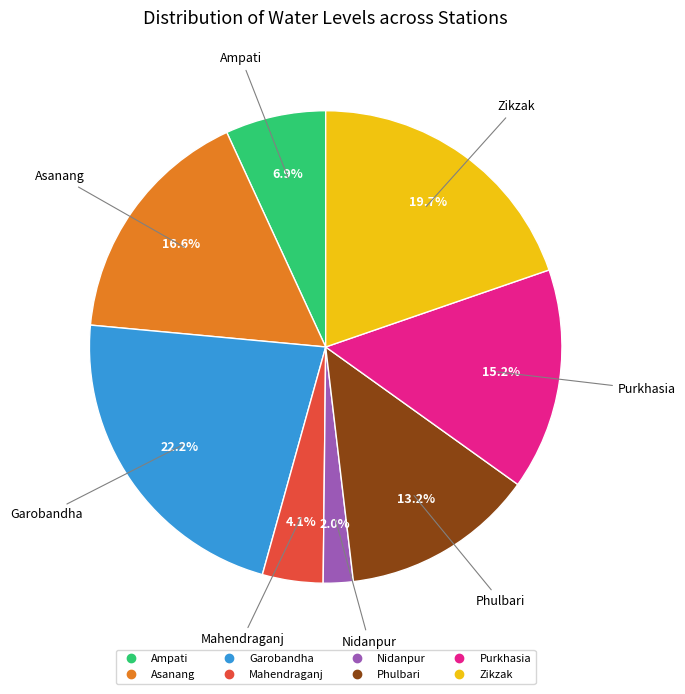

How many segments does this pie chart have?

8